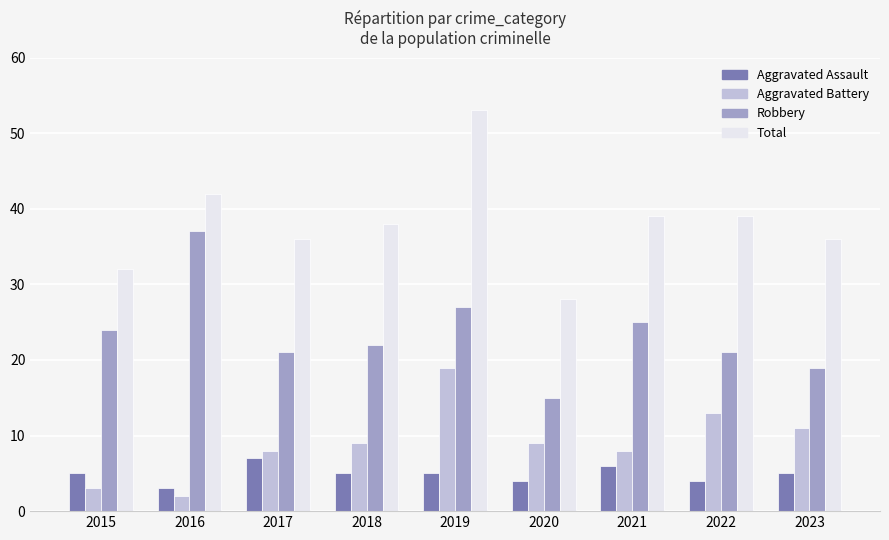

Between 2015 and 2017, which series saw the biggest shift?

Aggravated Battery